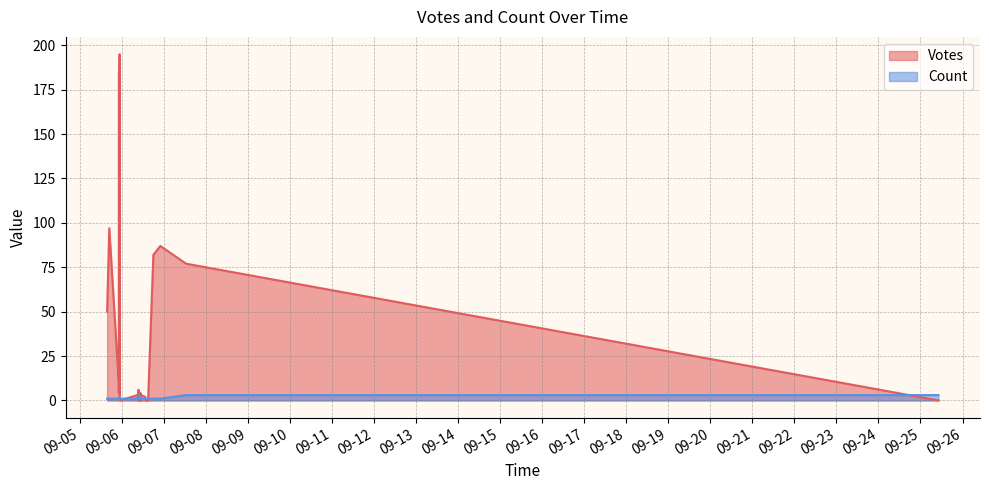

Where do Votes and Count first cross each other?

2019-09-05 22:26 and 2019-09-25 10:15